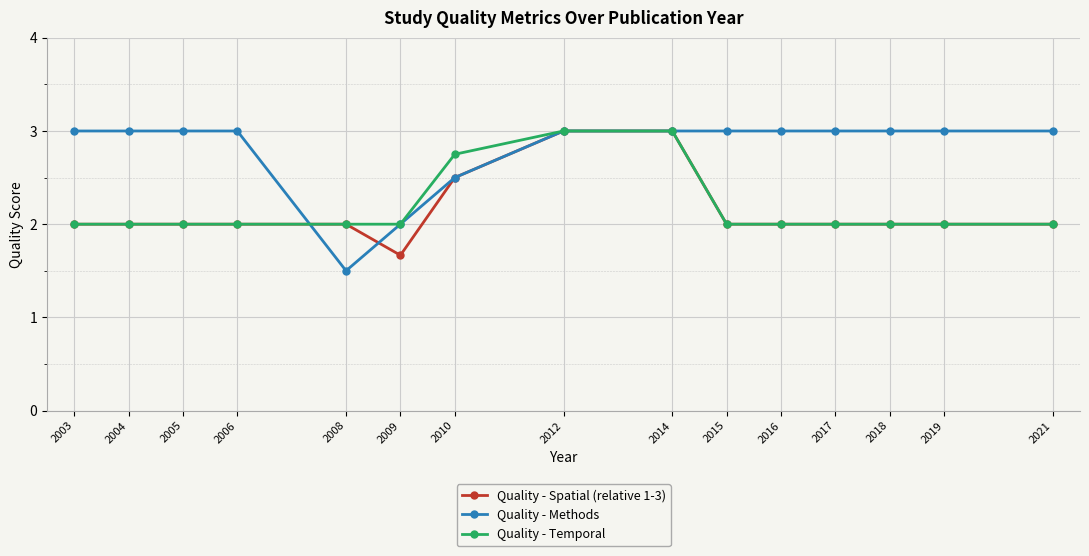

Which series has the largest total across all categories?

Quality - Methods